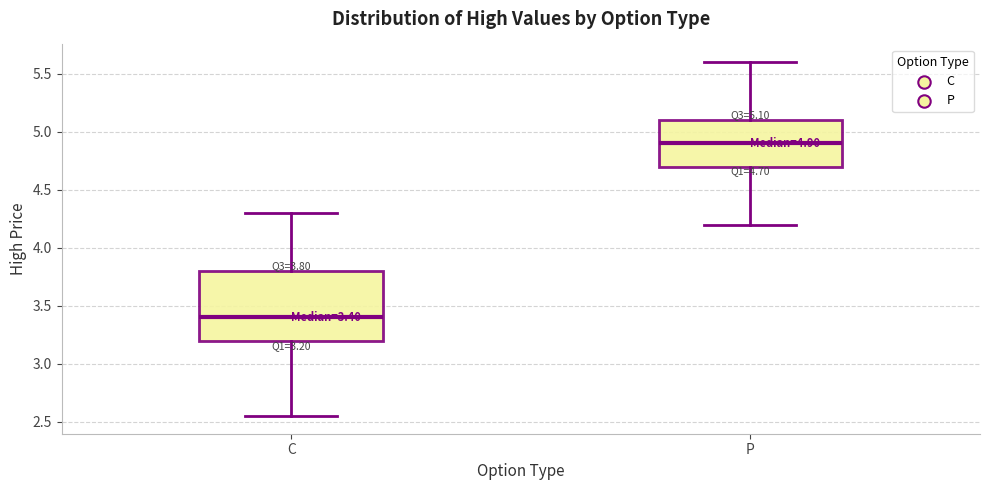

Which box's median line is the highest?

P